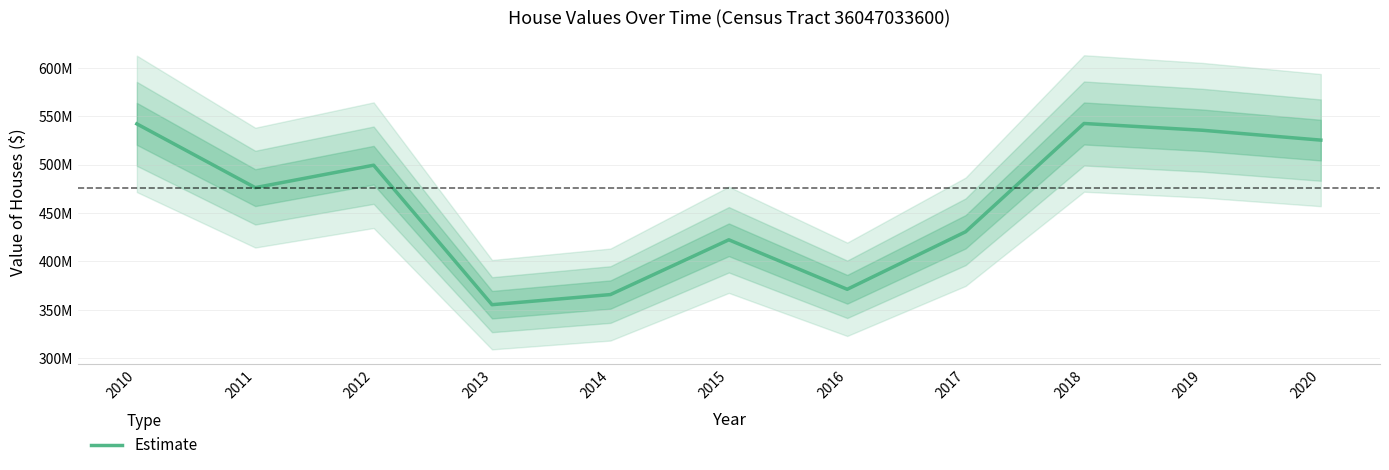

Does the chart display data point markers on the line(s)?

No